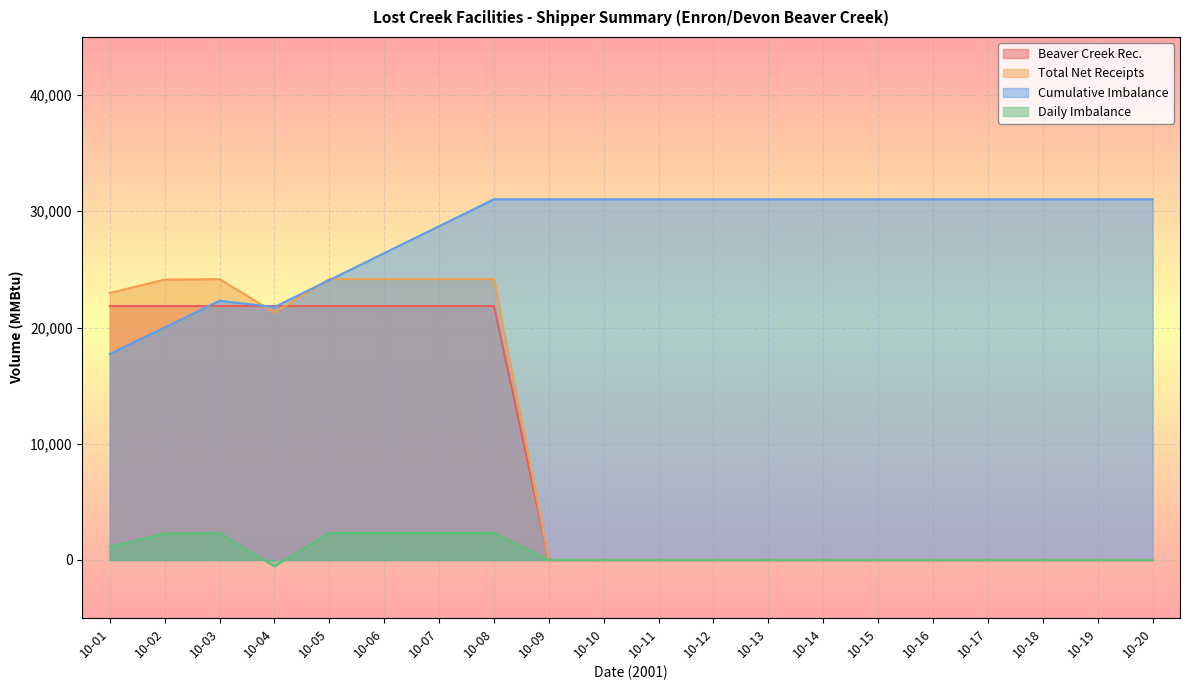

What is the spread (max minus min) of values at 10-15?

31033.0